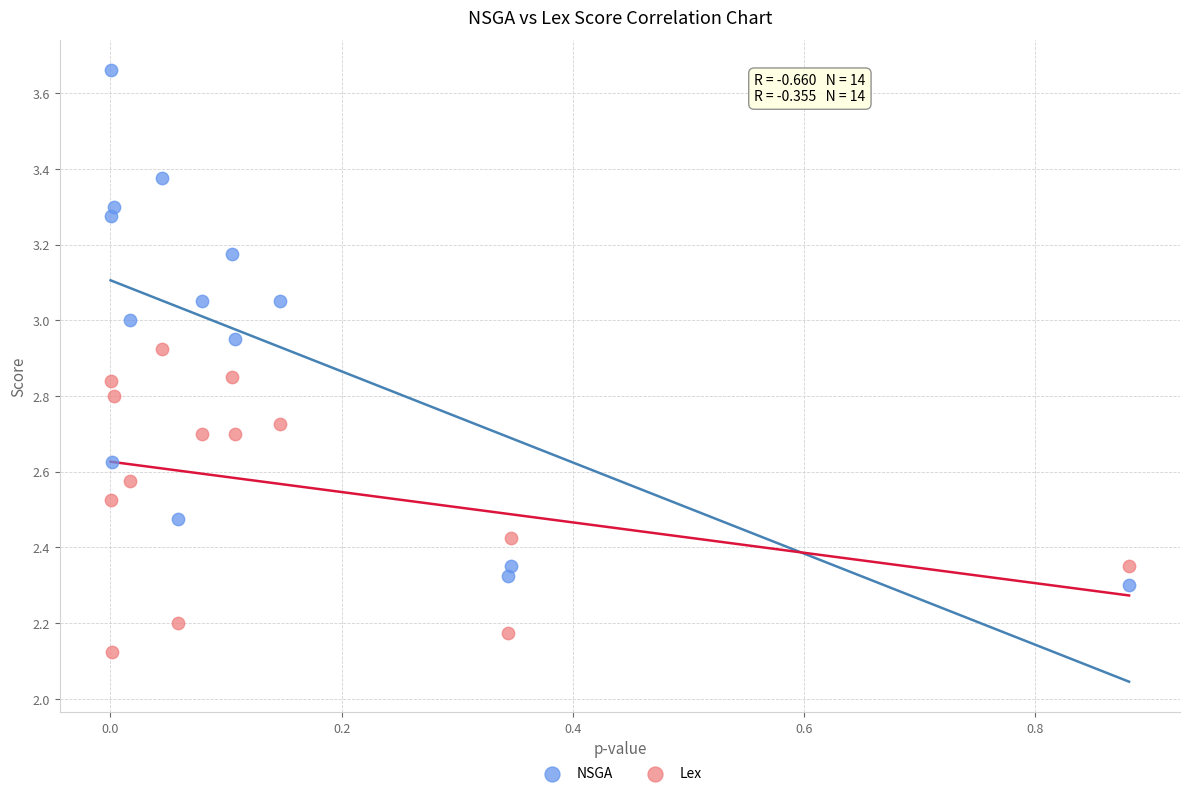

Across all data points, what is the range of X values (max minus min)?

0.9